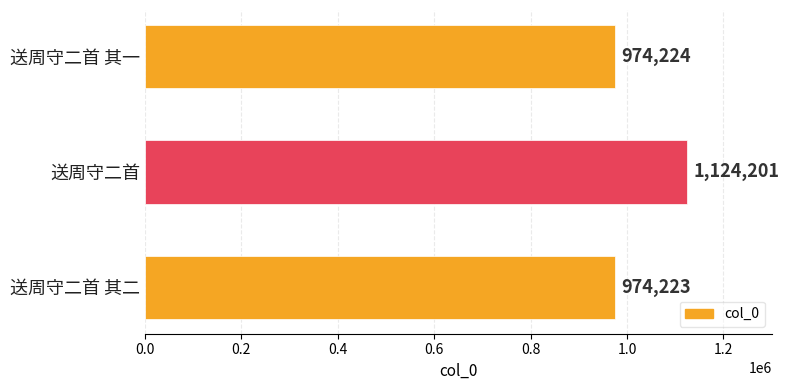

Are the bars horizontal?

Yes